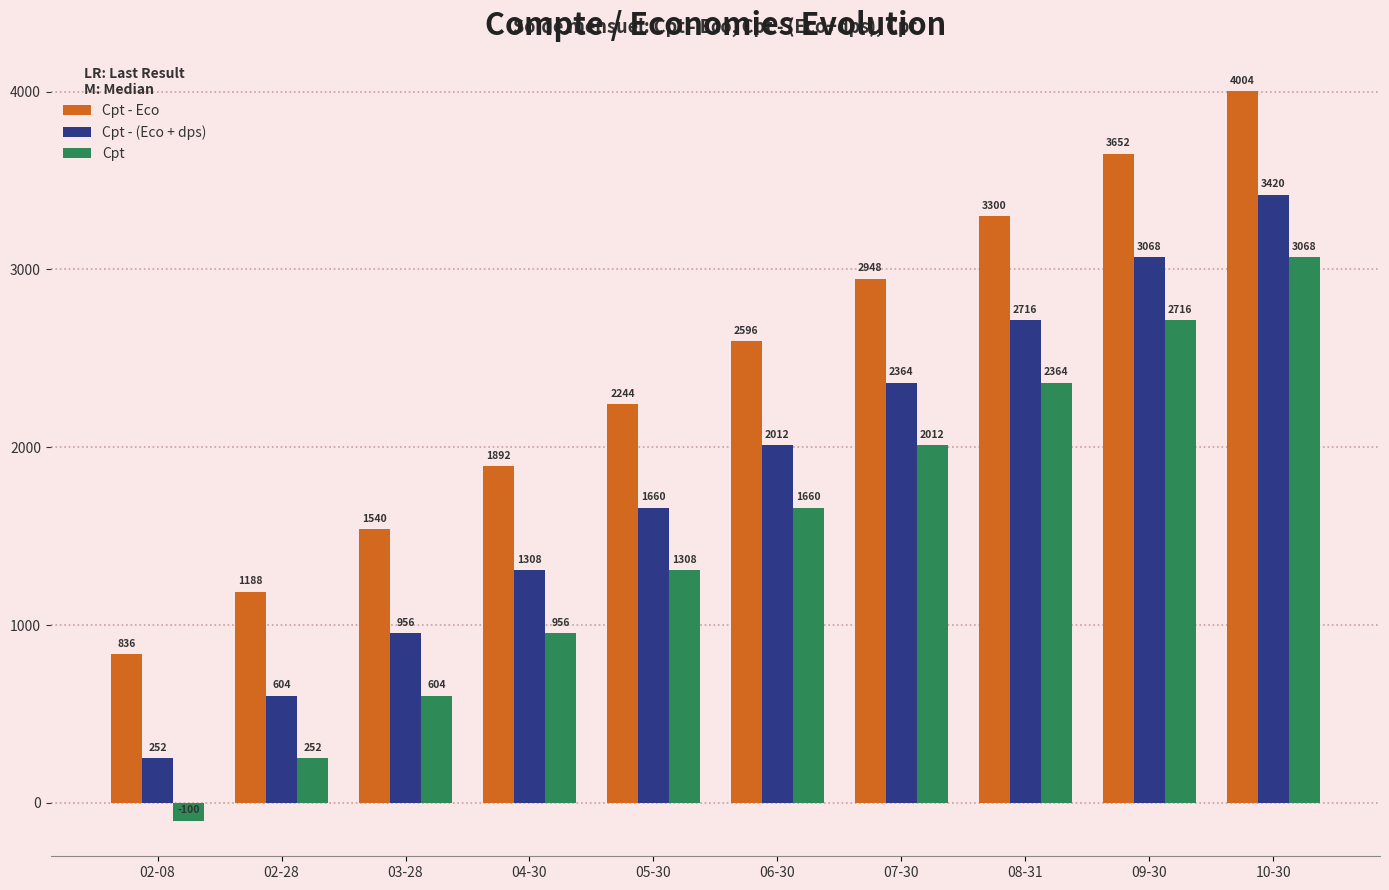

Which category has the lowest value in the Cpt series?

02-08